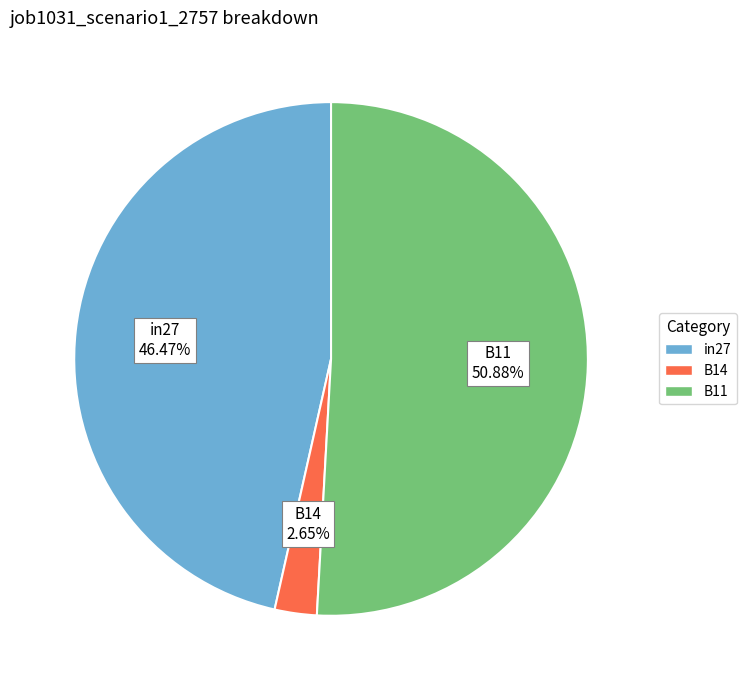

Does B14 represent more than half of the total?

No